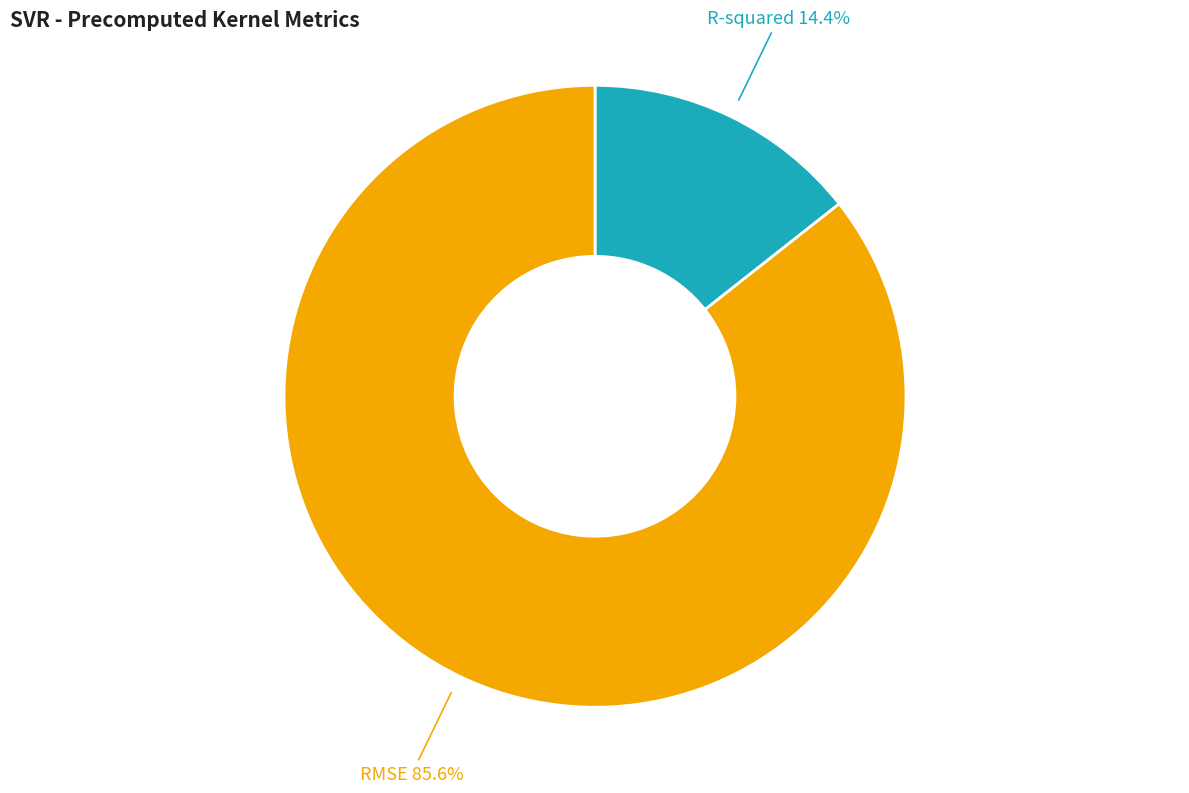

How many segments does this pie chart have?

2